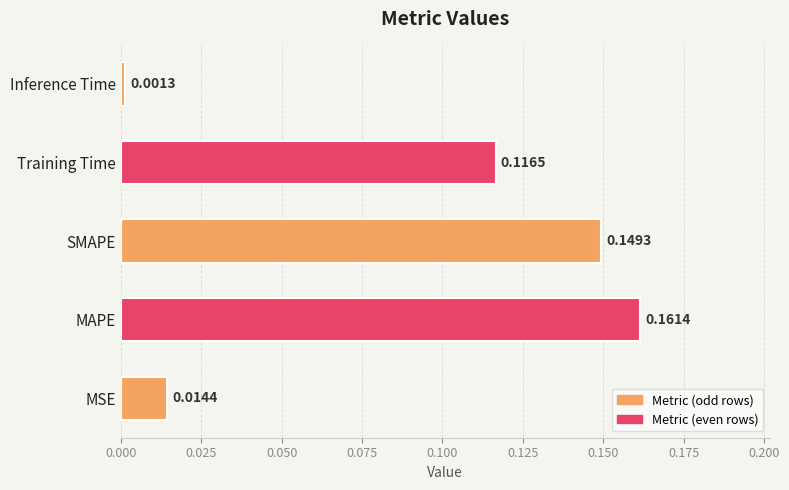

What is the sum of the values at SMAPE and Training Time?

0.3